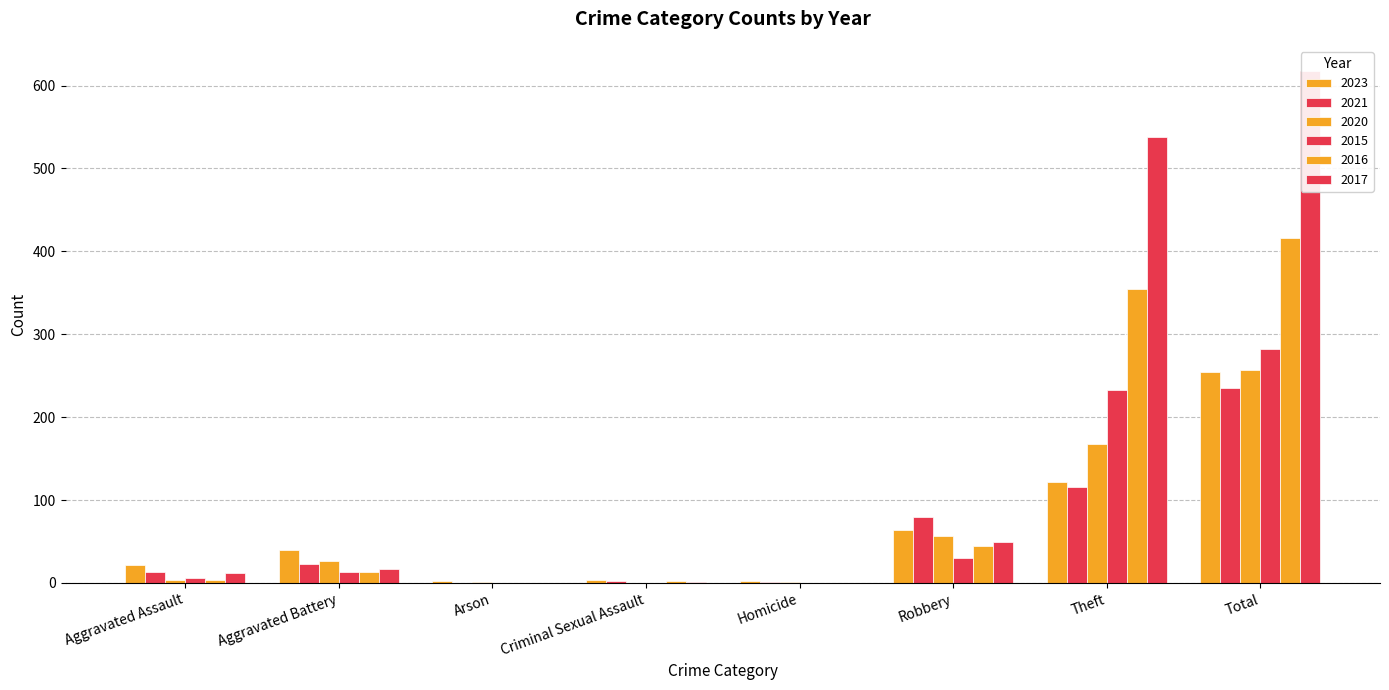

How many groups of bars are there?

8